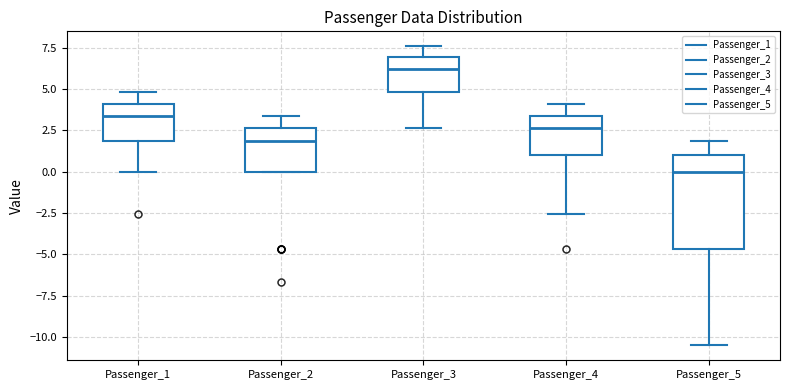

Reading left to right, read every box against the y-axis: the position of its median line, the range the box covers, and the ends of its whiskers. The values are not printed on the chart, so give them approximately, as read against the axis.

Passenger_1: median 3.5, box 2.0 to 4.0, whiskers 0.0 to 5.0
Passenger_2: median 2.0, box 0.0 to 2.5, whiskers 0.0 to 3.5
Passenger_3: median 6.0, box 5.0 to 7.0, whiskers 2.5 to 7.5
Passenger_4: median 2.5, box 1.0 to 3.5, whiskers -2.5 to 4.0
Passenger_5: median 0.0, box -4.5 to 1.0, whiskers -10.5 to 2.0